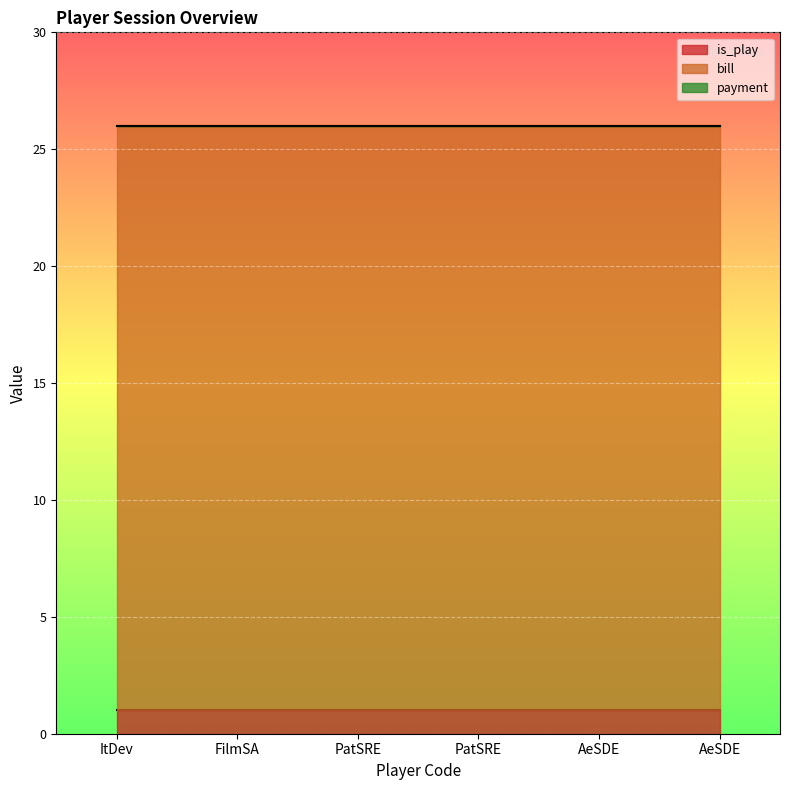

What is the total value across all series at PatSRE?

26